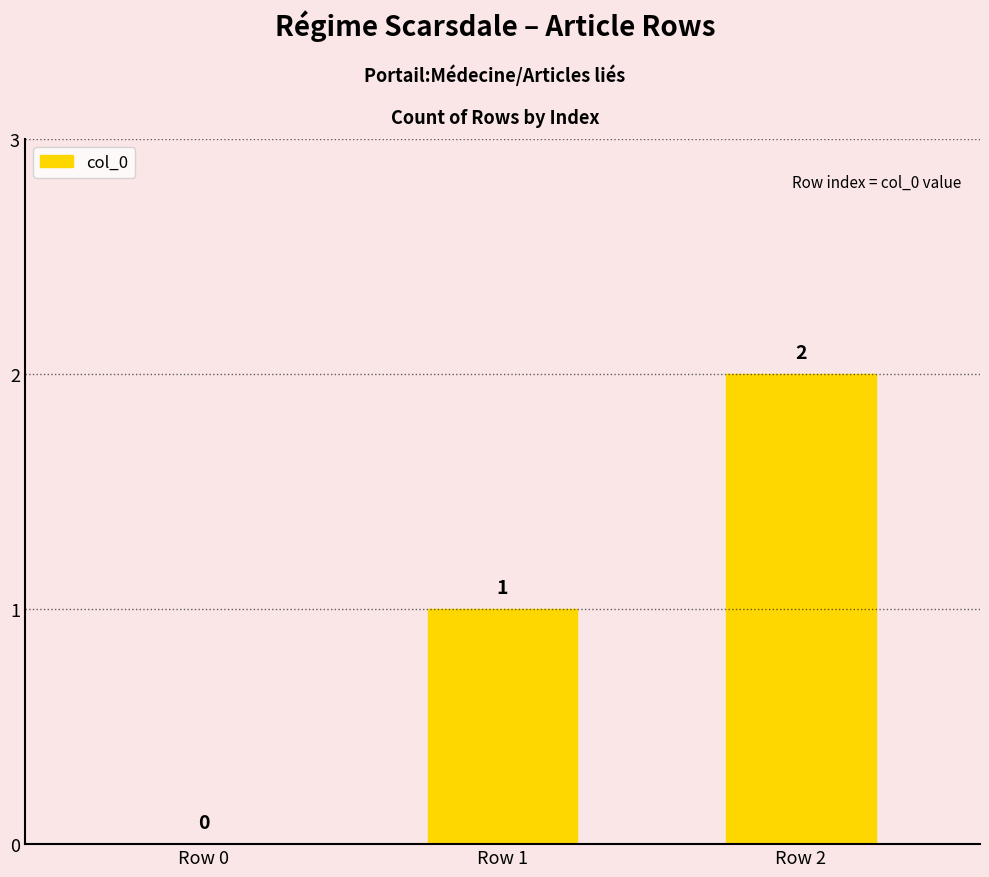

Which category has the highest value across all series?

Row 2